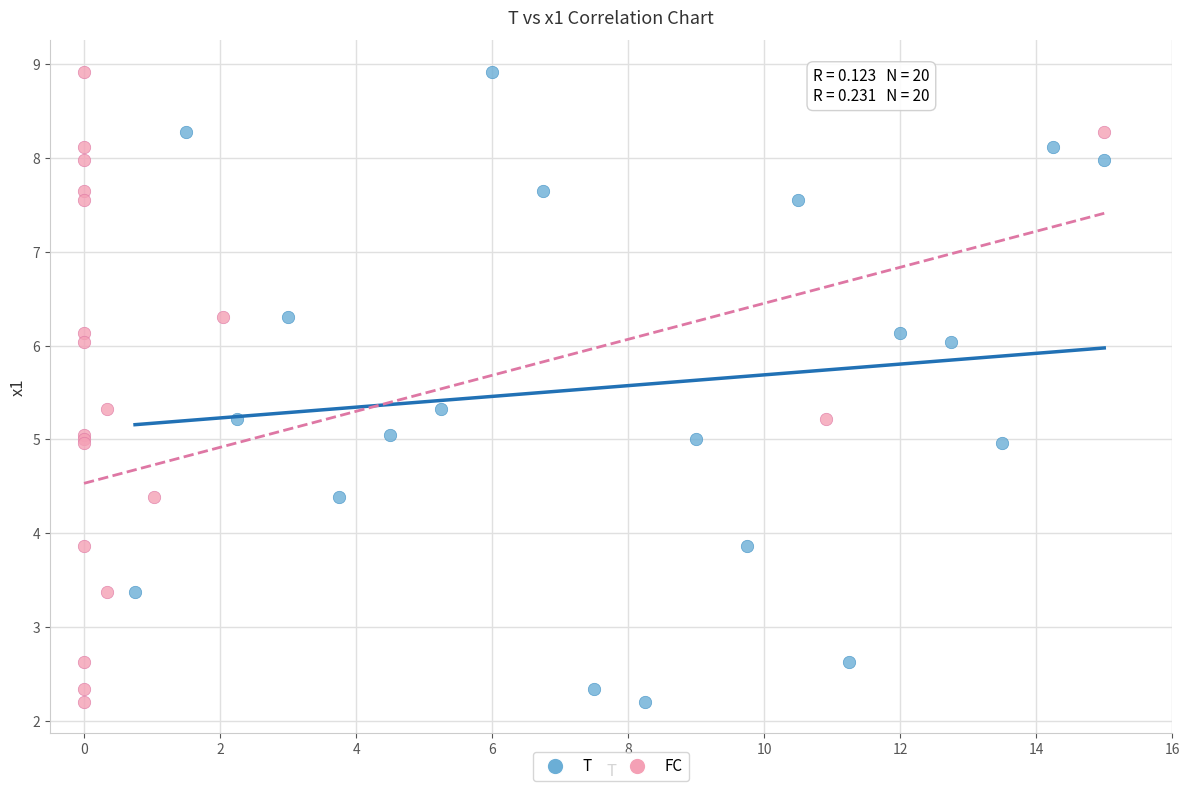

What are all the series names shown in the legend?

T, FC